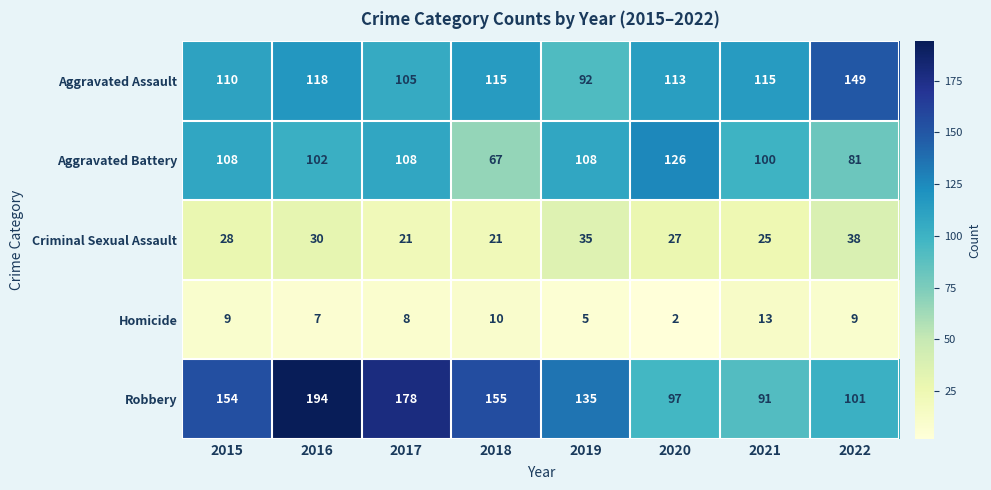

What is the sum of all Robbery values?

1105